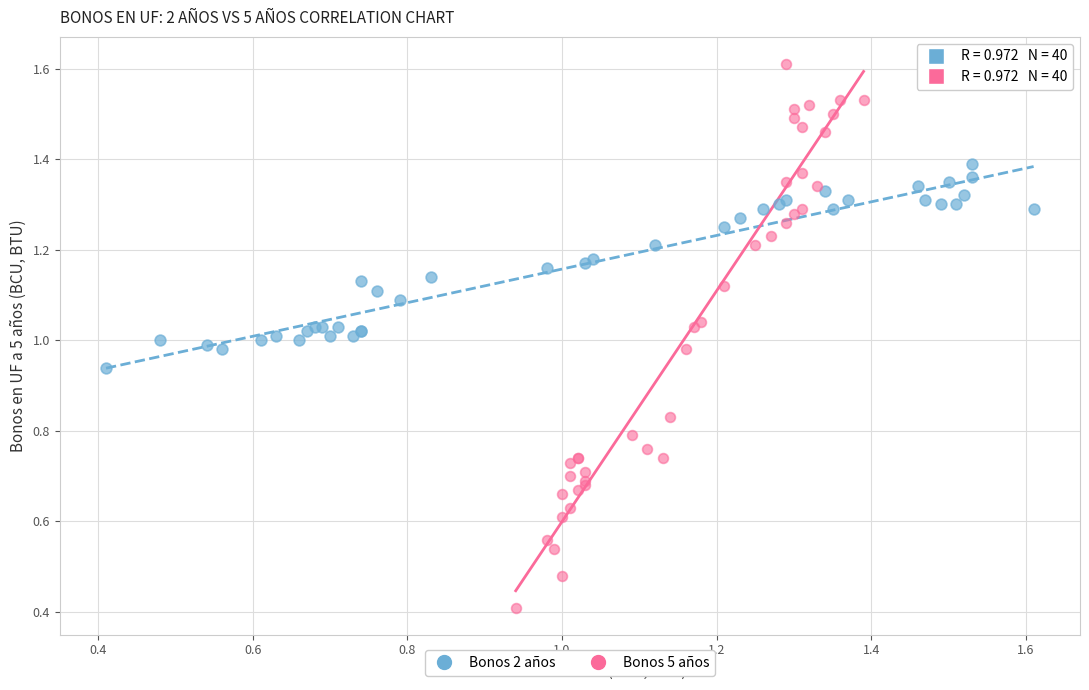

Which series contains the highest Y value?

Bonos 5 años